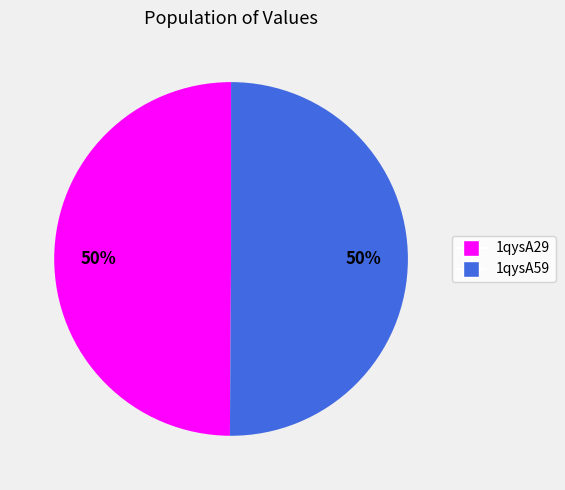

How many segments does this pie chart have?

2